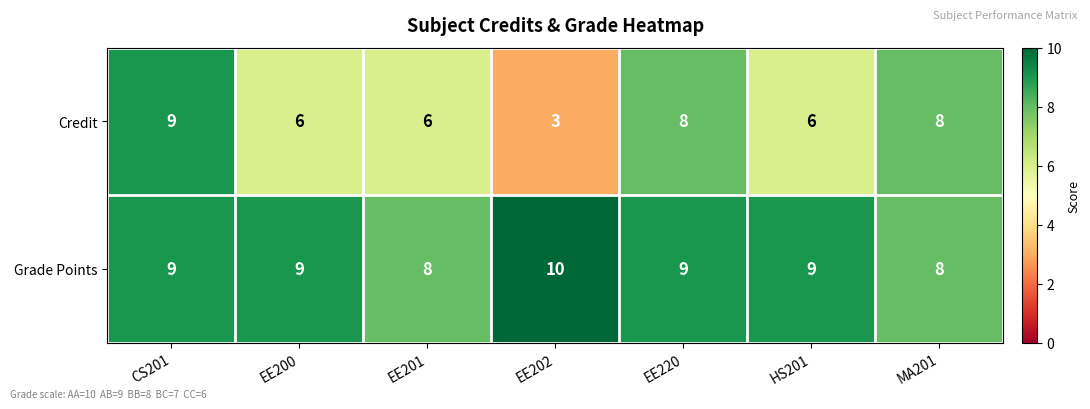

The Grade Points series shows 14 at EE200. True or false?

False